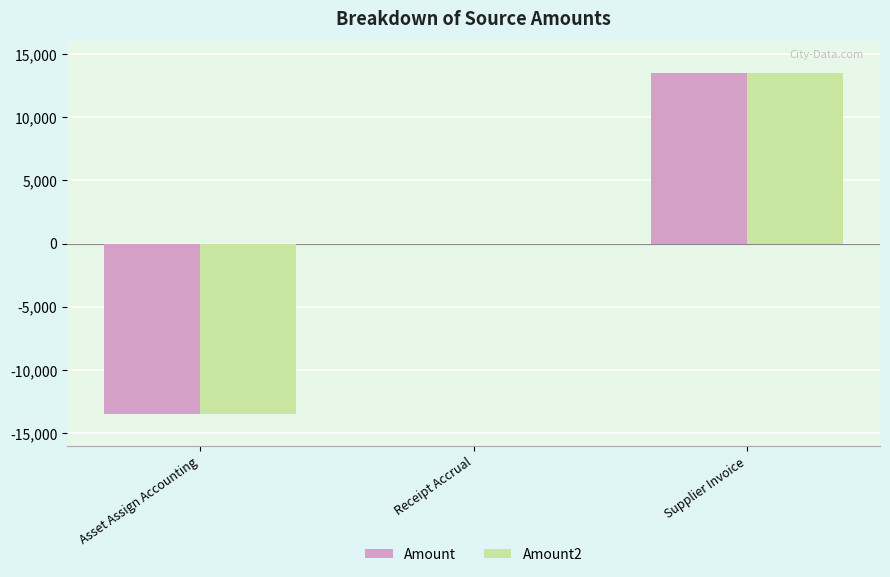

The value of Amount2 at Receipt Accrual is -13005.6. True or false?

False